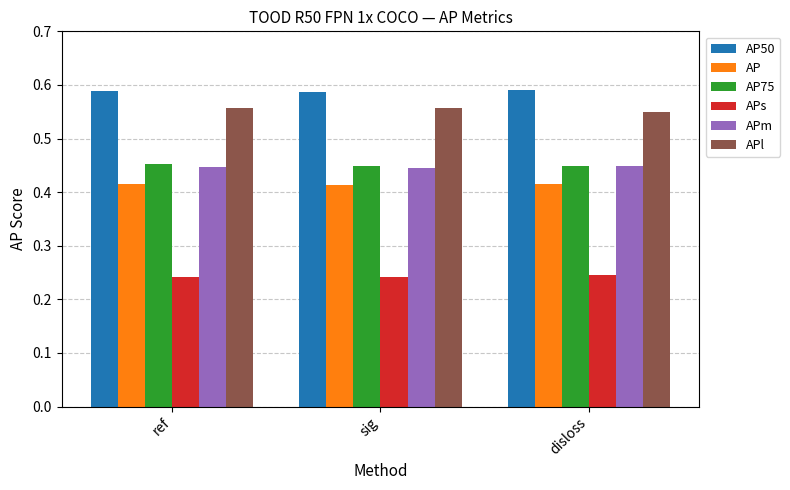

Is the value of APl at disloss greater than the value of AP75 at disloss?

Yes